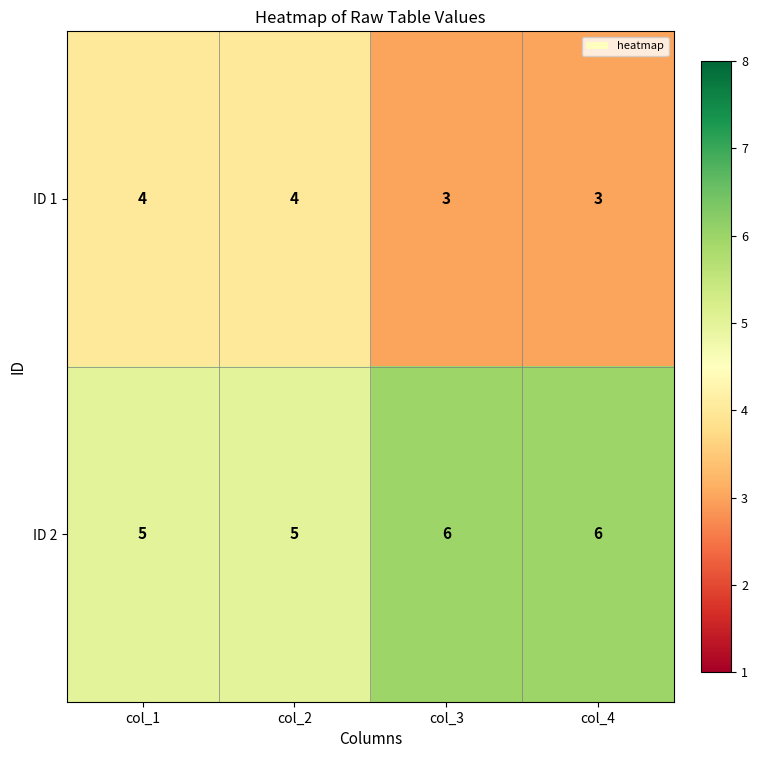

The ID 1 series shows 4 at col_2. True or false?

True